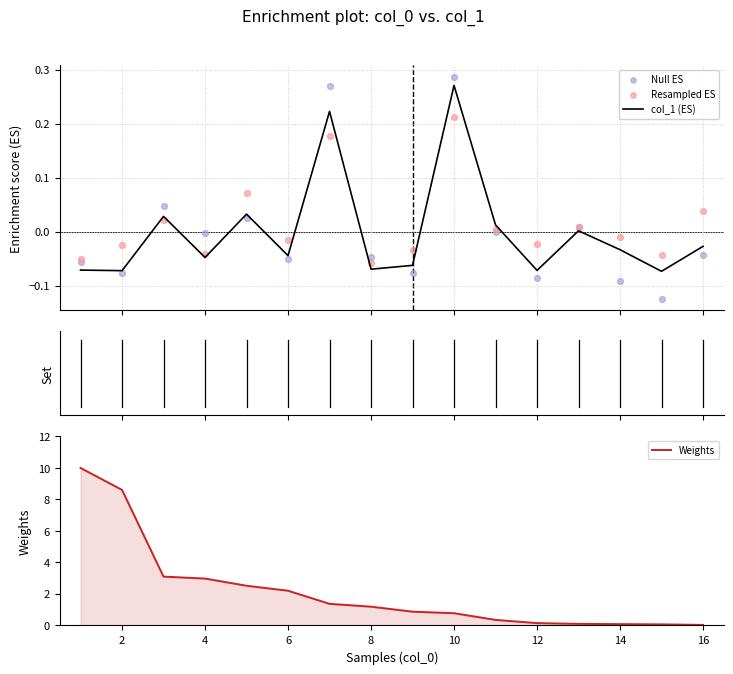

Which series contains the highest Y value?

Weights